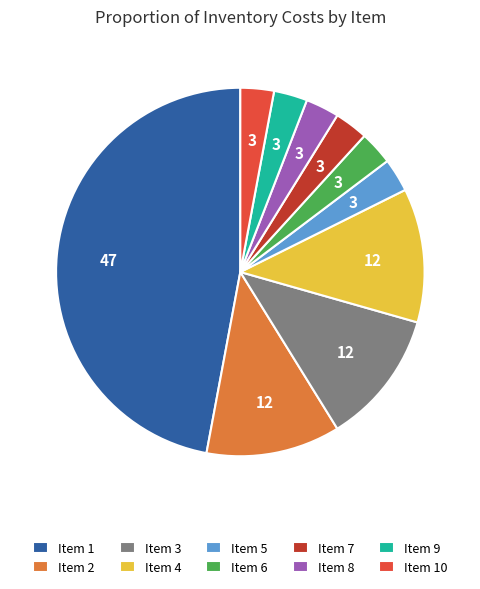

Is there a majority slice in this chart?

No